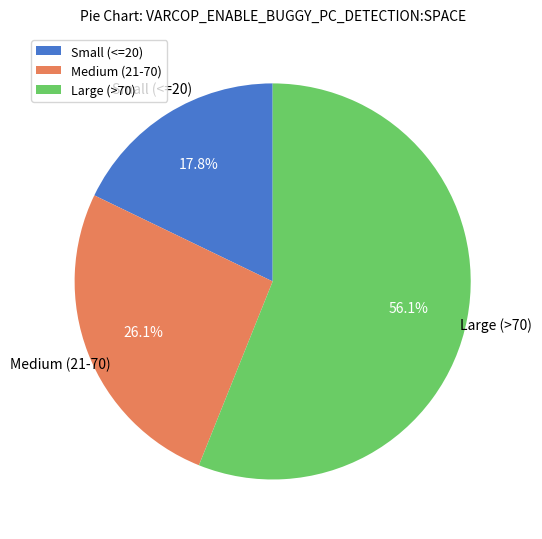

Rank the categories by value from lowest to highest.

Small (<=20), Medium (21-70), Large (>70)